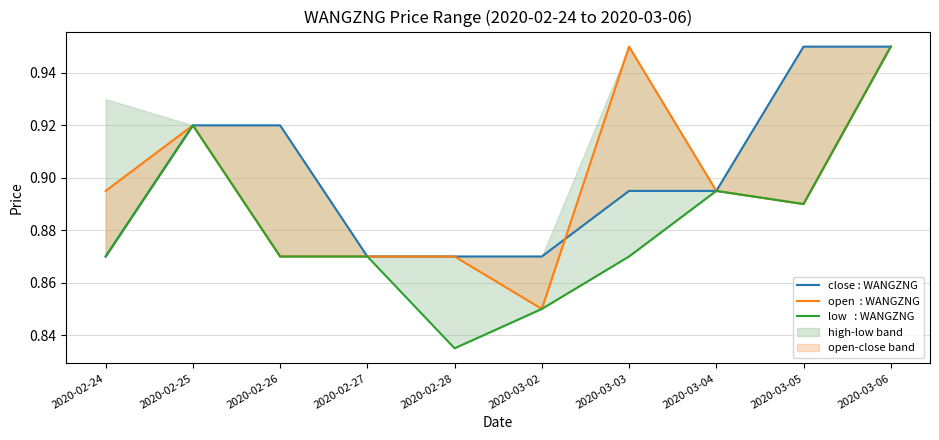

Count the open  : WANGZNG values in the range 0 to 1.

10